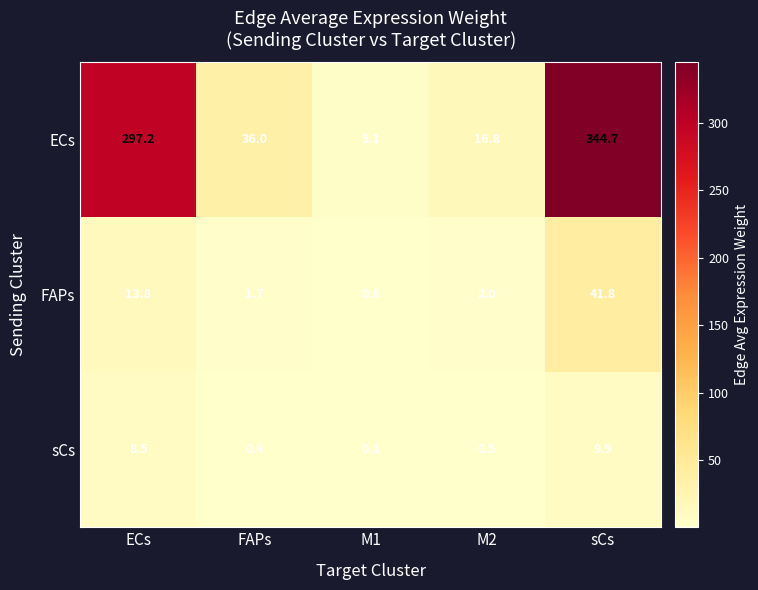

Which series has the largest range (max minus min)?

ECs